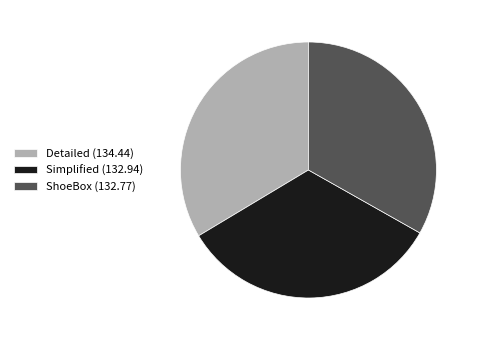

Is there a majority slice in this chart?

No